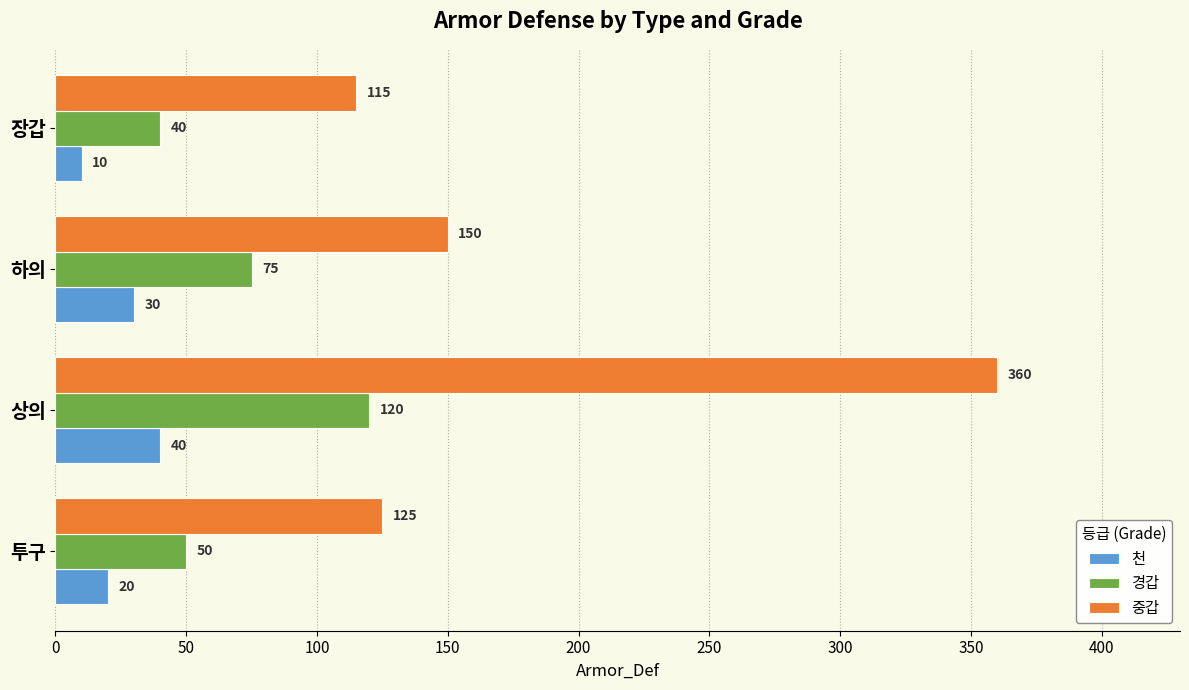

The value of 천 at 하의 is 30. True or false?

True